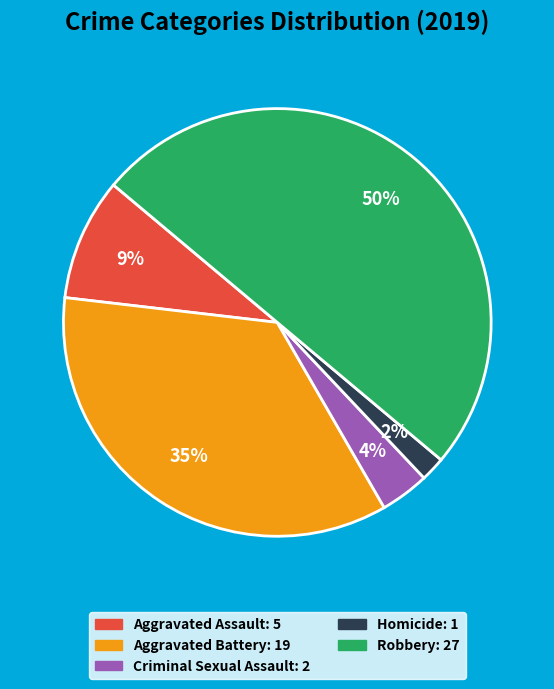

Rank the categories by value from lowest to highest.

Homicide, Criminal Sexual Assault, Aggravated Assault, Aggravated Battery, Robbery